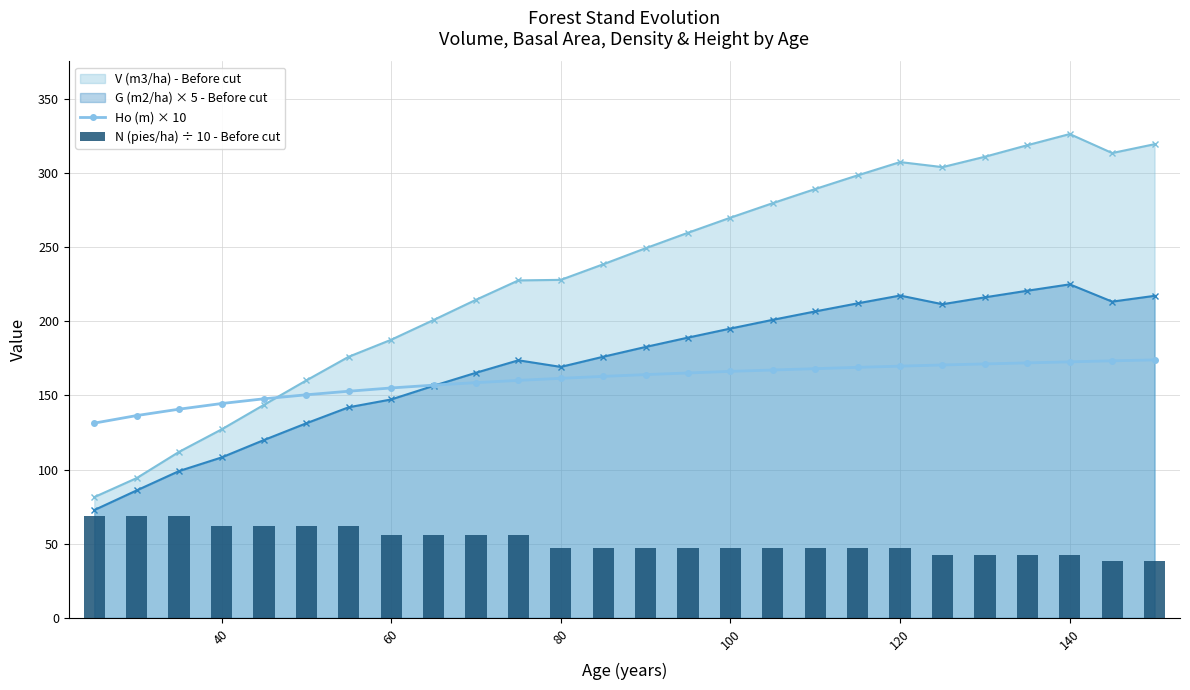

Is the value of Ho (m) × 10 at 120 greater than the value of V (m3/ha) - Before cut at 120?

No